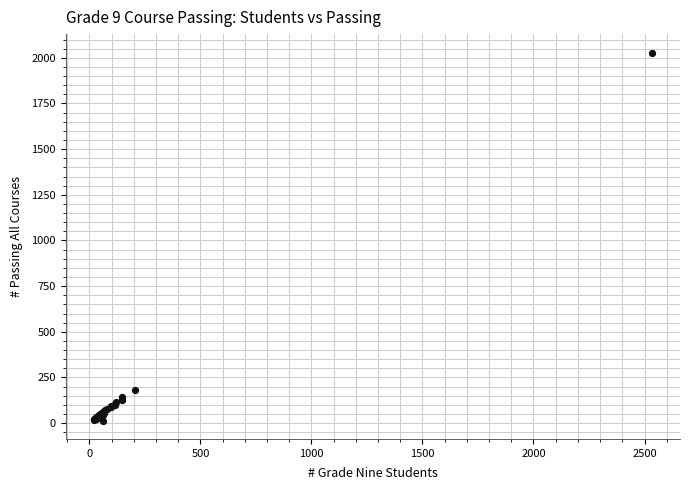

What Y value in the scatter plot is closest to 1021?

180